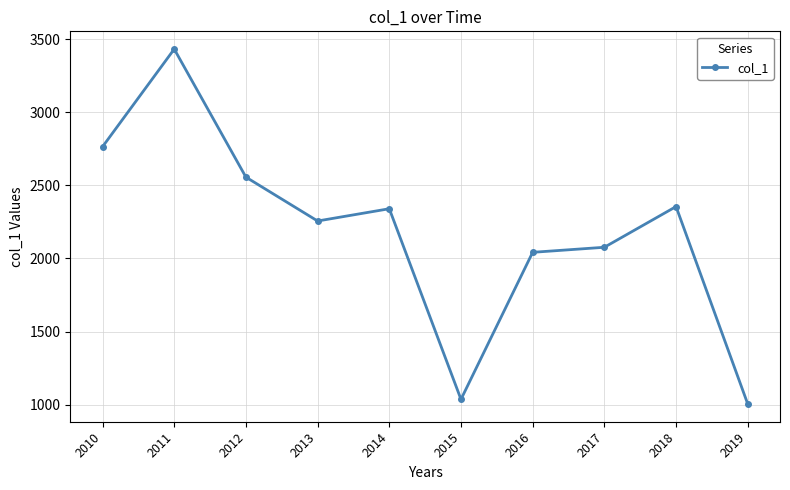

Is it true that the value at 2012 is 1176.0?

False